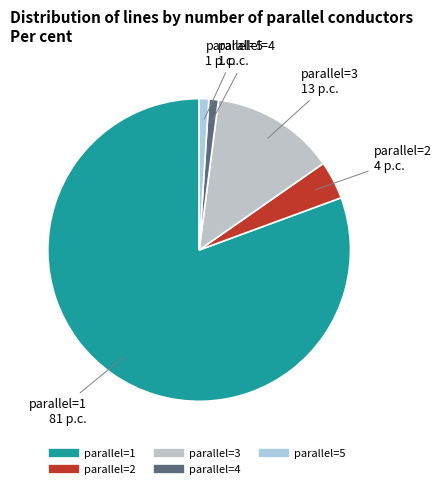

How many slices are in this pie chart?

5